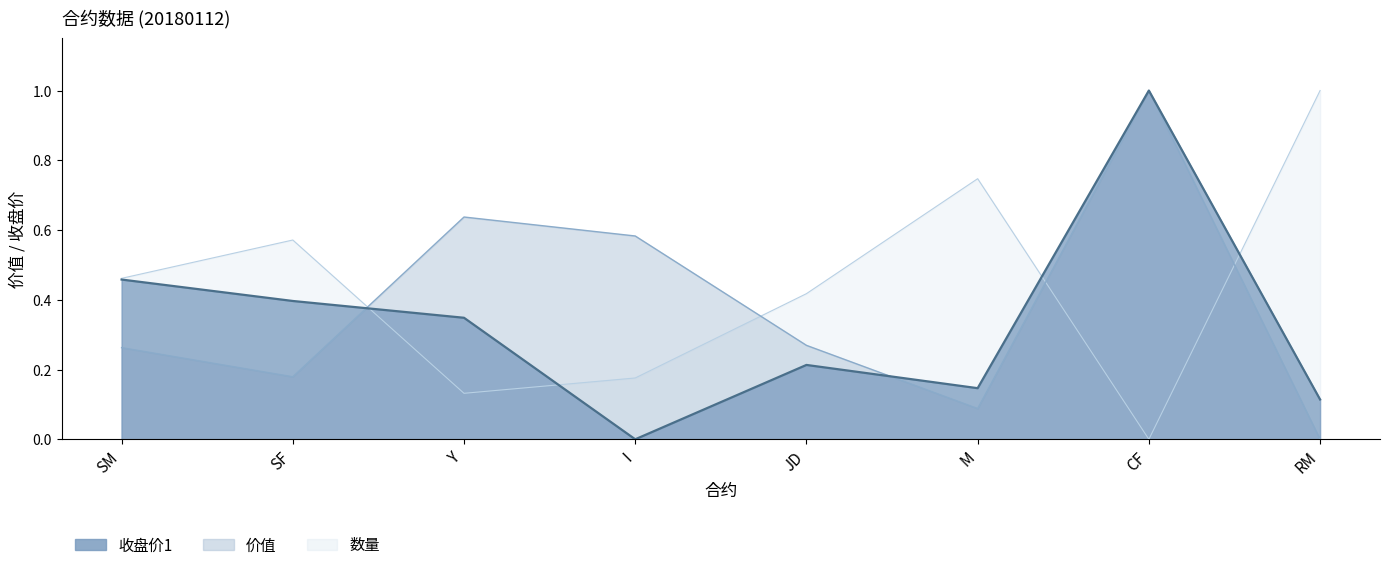

At how many categories does at least one series exceed 0?

8